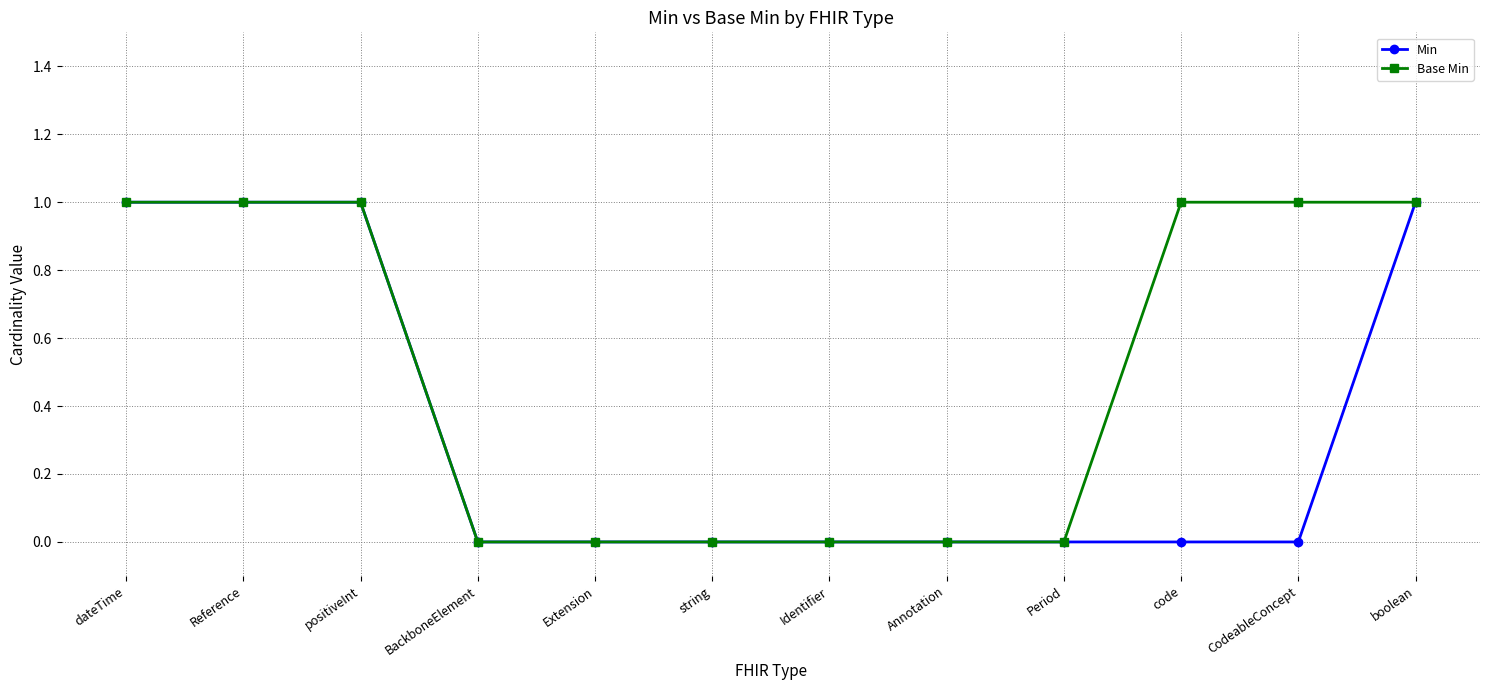

True or false: Min has a value of 0 at Identifier.

True